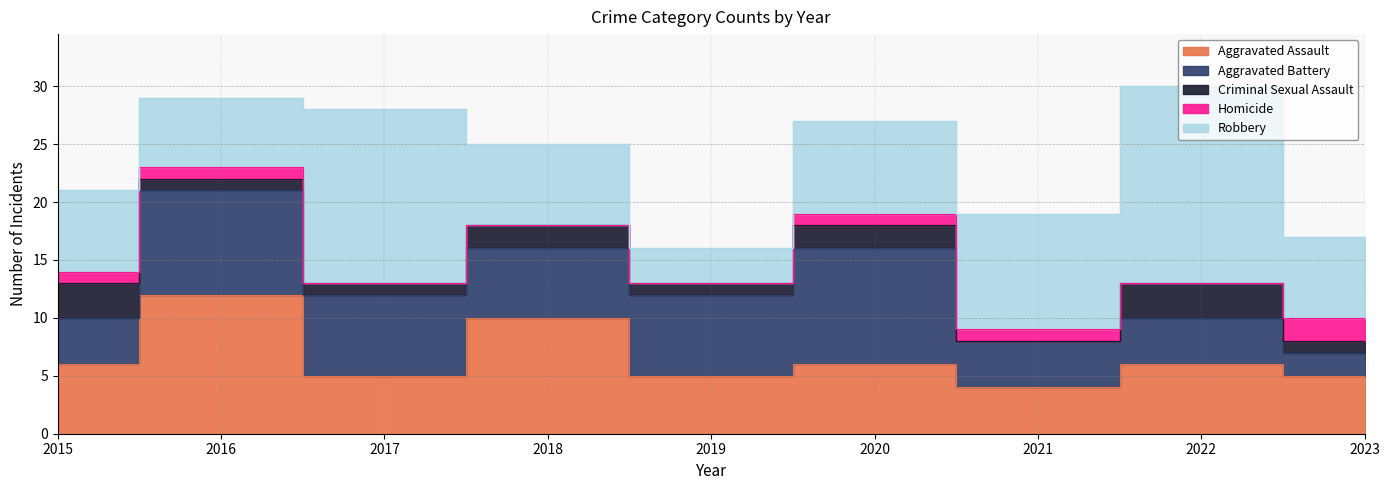

Is it true that Aggravated Battery equals 2 at 2023?

True